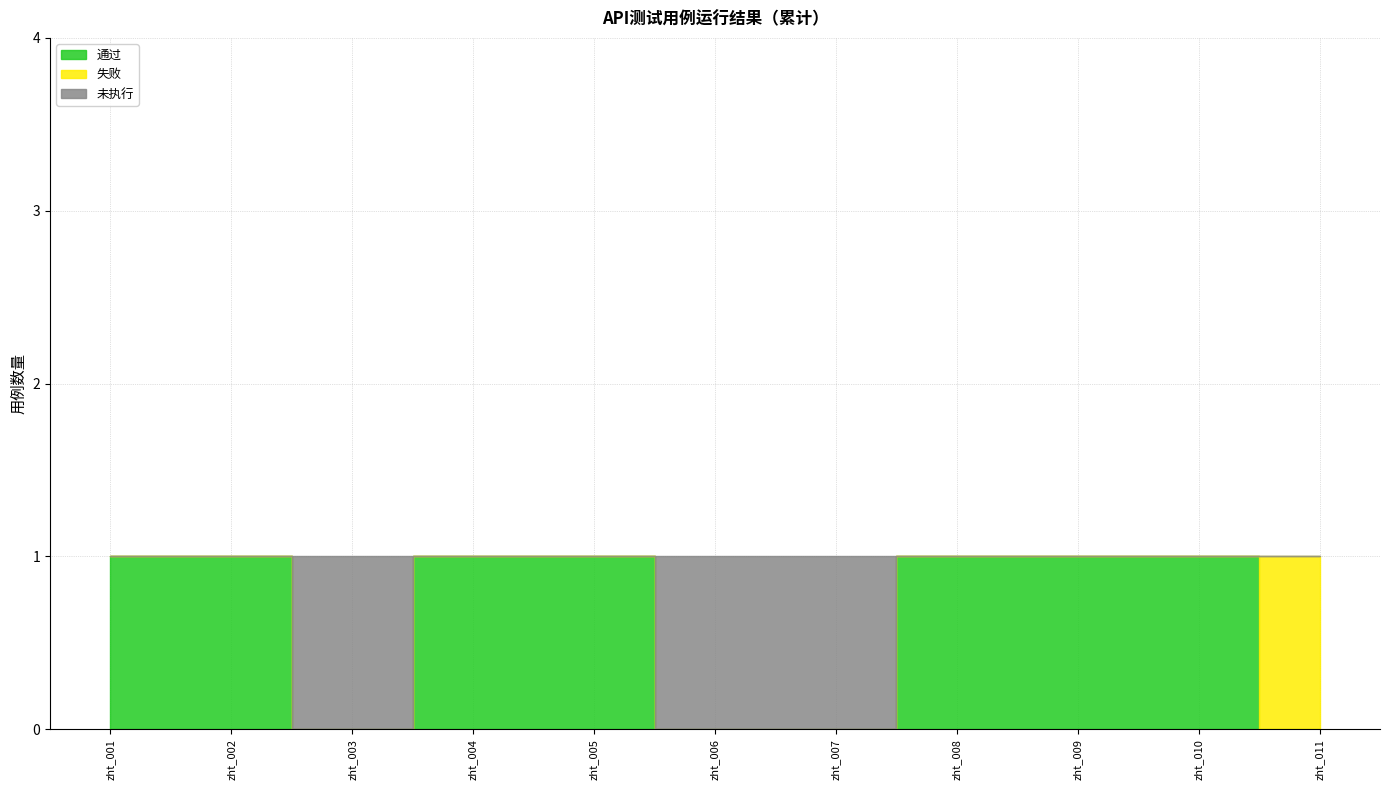

What is the sum of the 通过 values at zht_007 and zht_008?

1